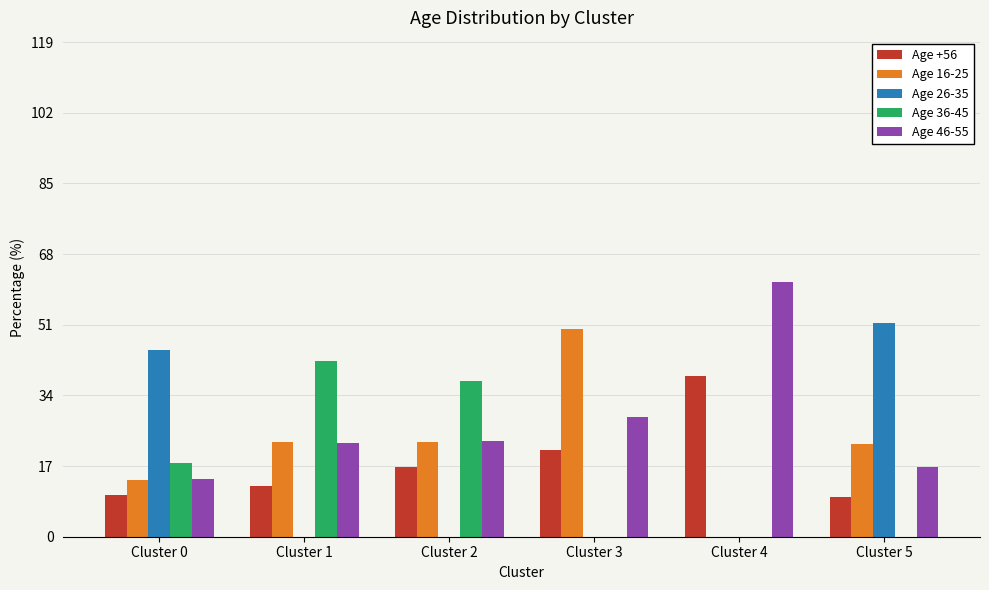

Which category has the highest value in the Age +56 series?

Cluster 4